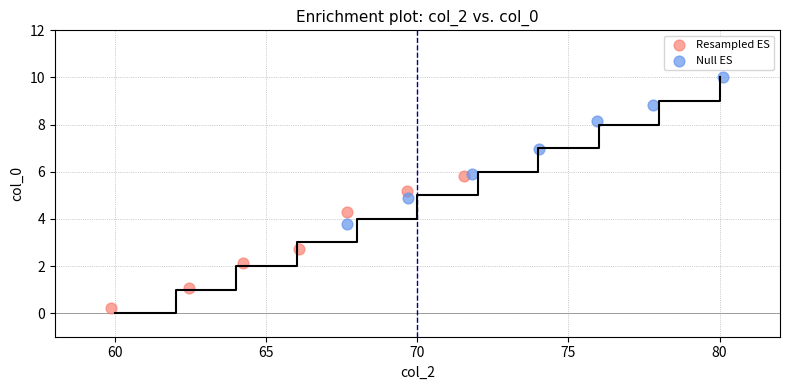

Which series has the largest Y range (max minus min)?

Null ES